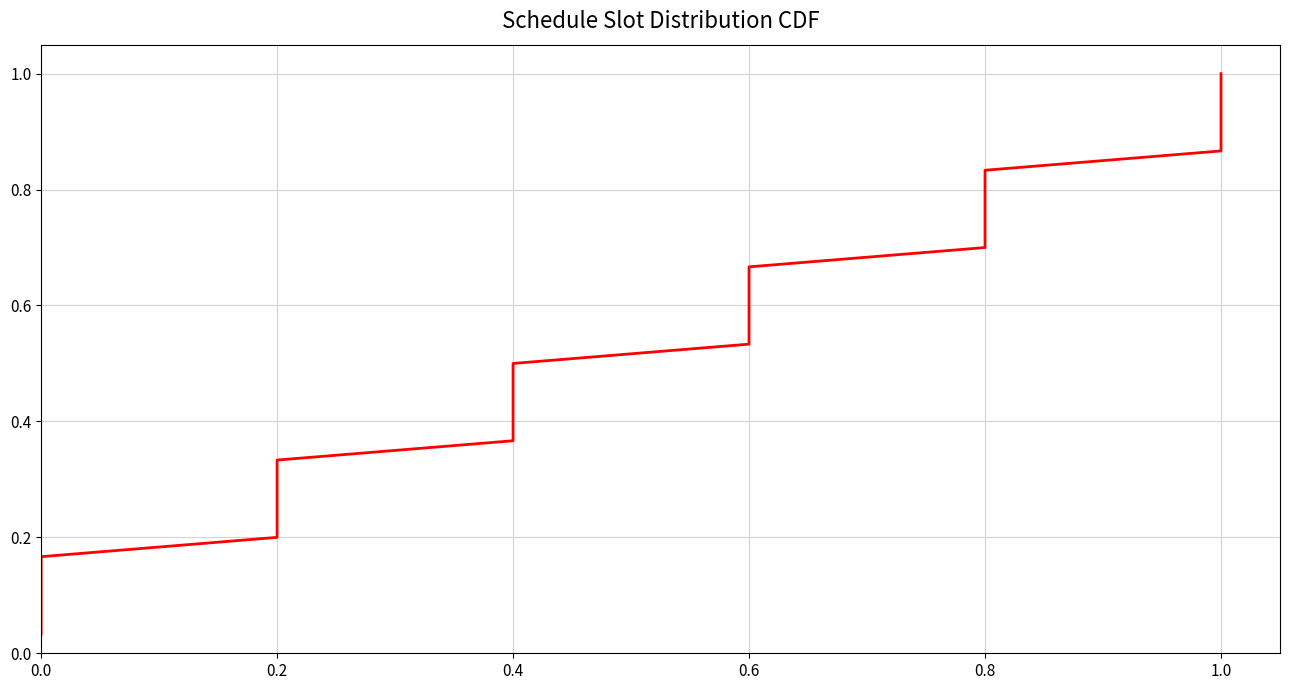

How many data points does each series have?

30